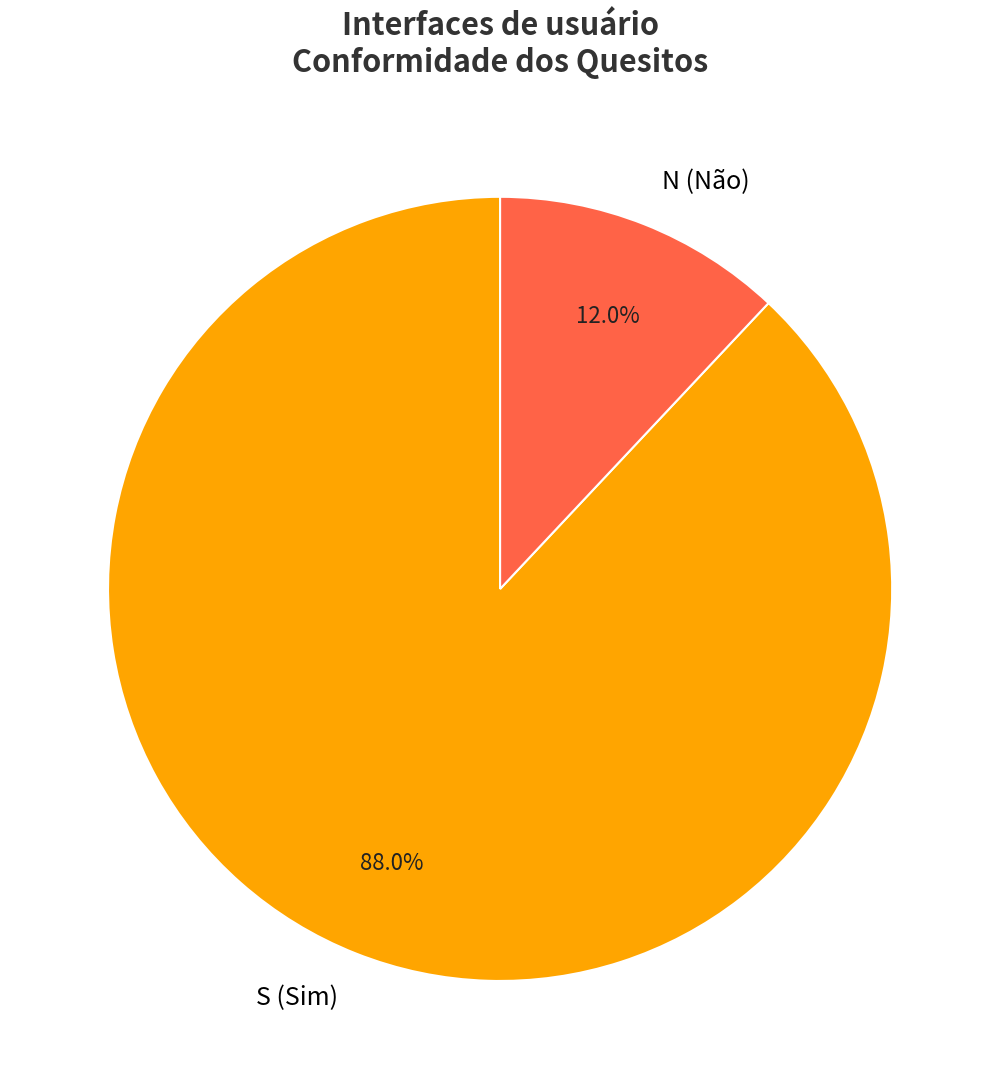

Which has a higher value, N or S?

S